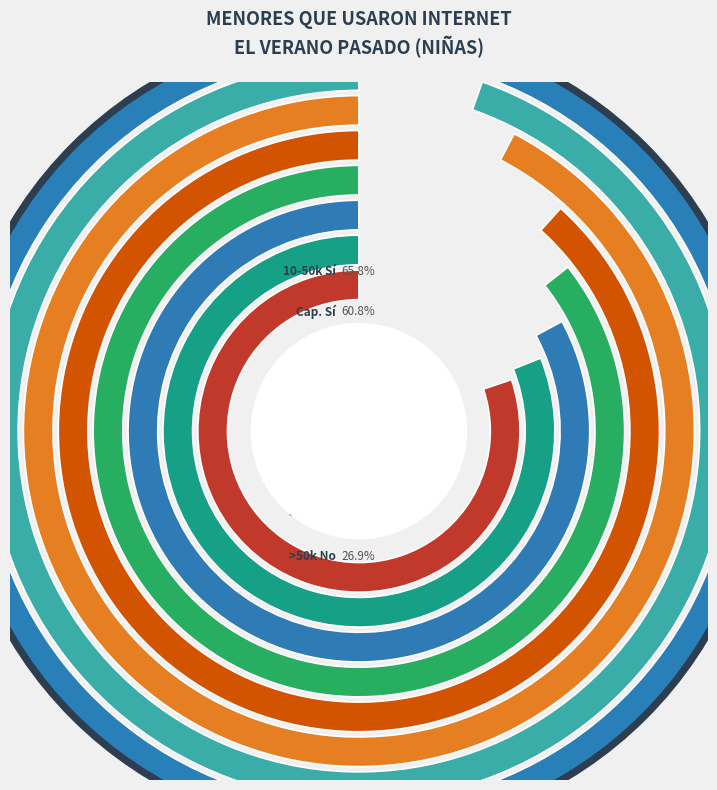

Which has a higher value, Capitales - No or <10.000 hab - Sí?

<10.000 hab - Sí